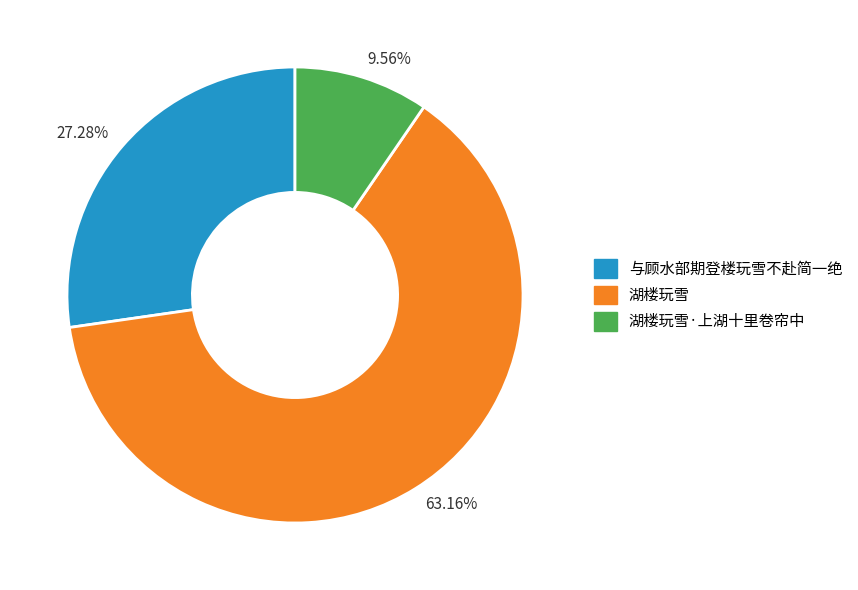

How many segments does this pie chart have?

3